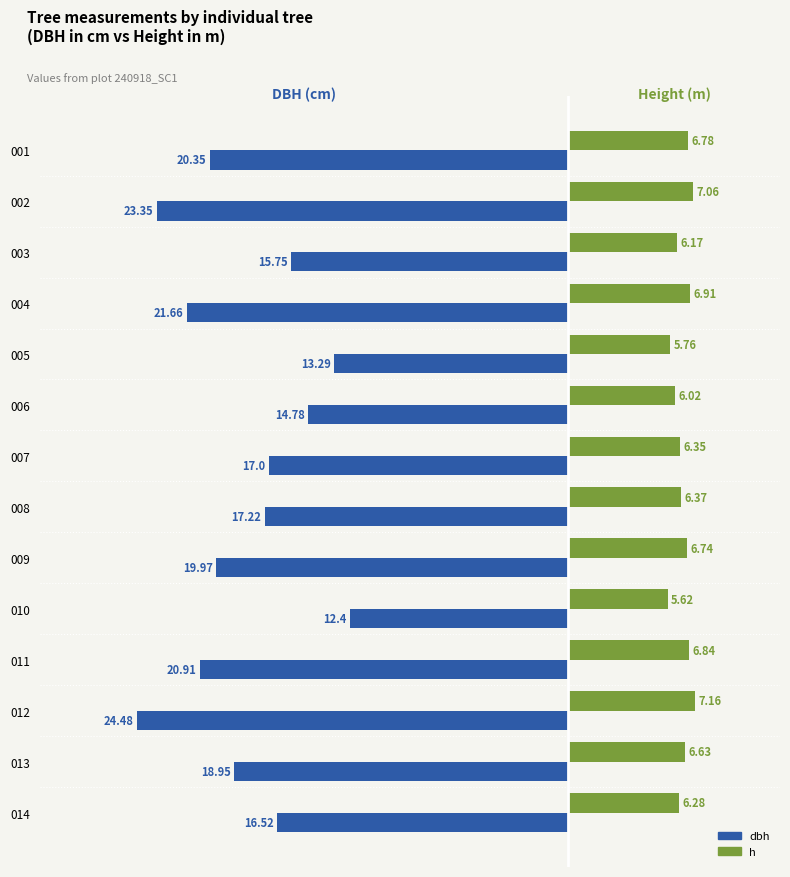

Which series has the largest range (max minus min)?

dbh